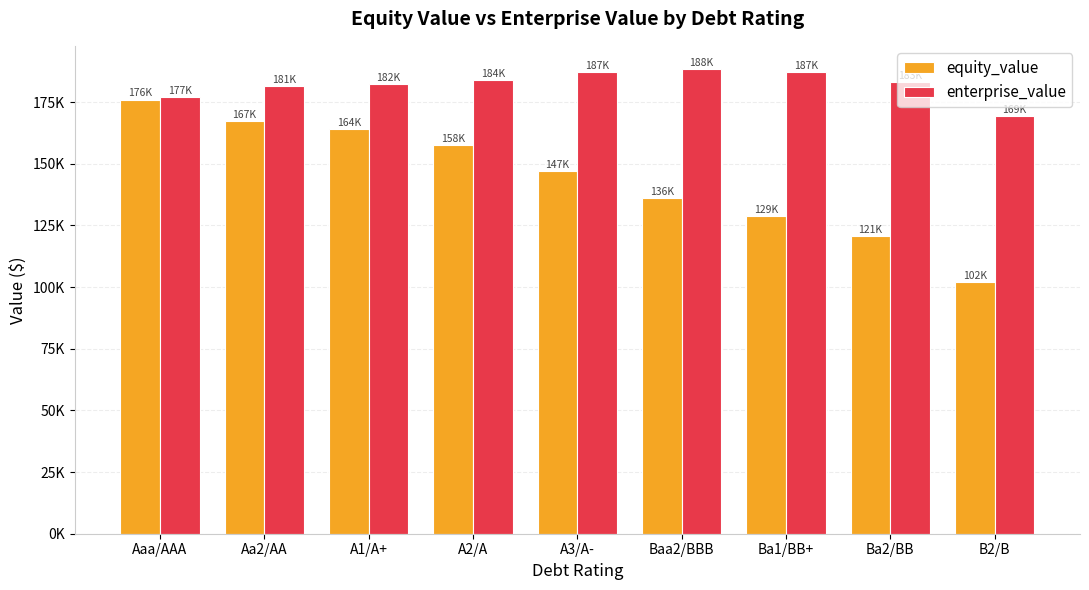

Which series changed the most between Ba1/BB+ and B2/B?

equity_value